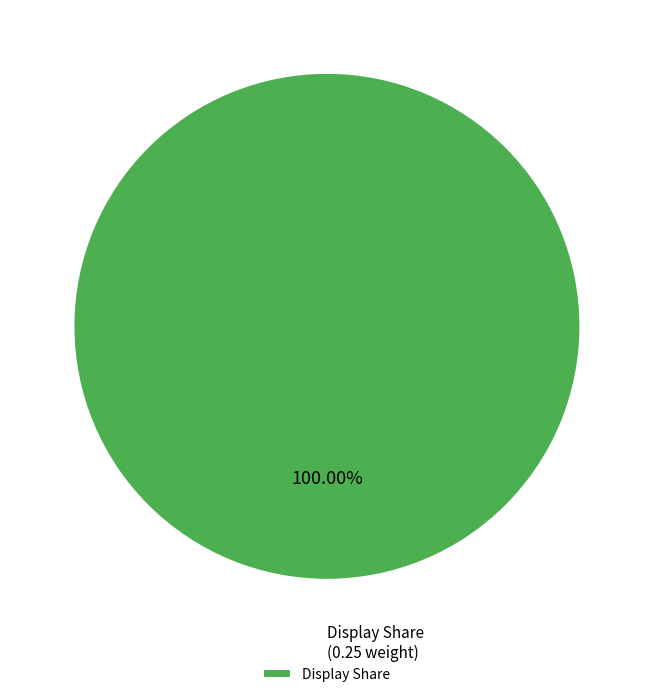

Rank the categories by value from lowest to highest.

Display Share